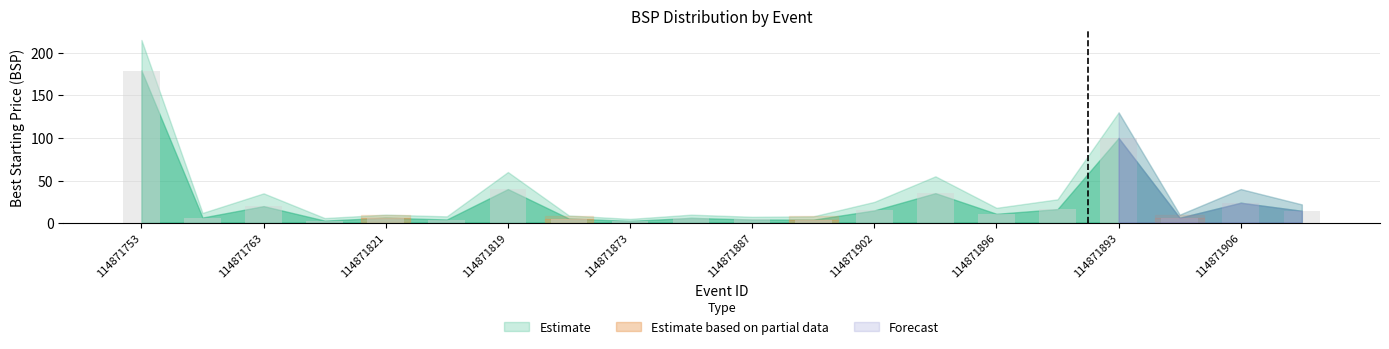

What is the value of the 20th bar from the left?

14.5